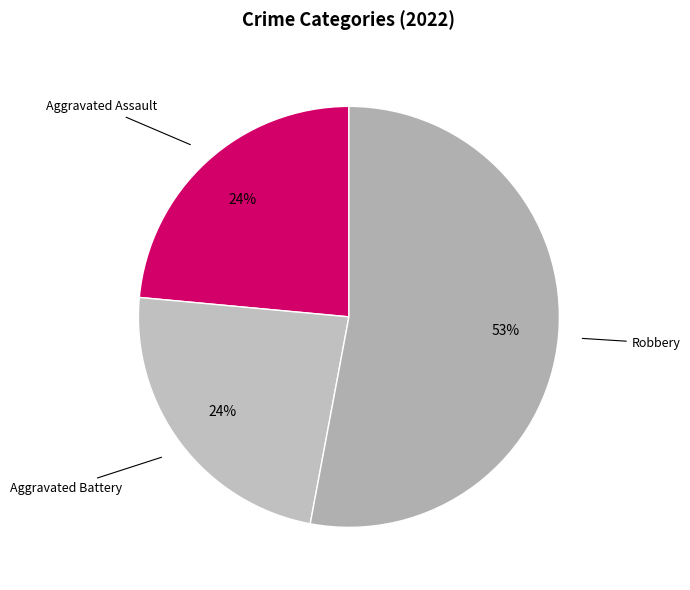

Combined, do Robbery and Aggravated Battery account for over 50%?

Yes